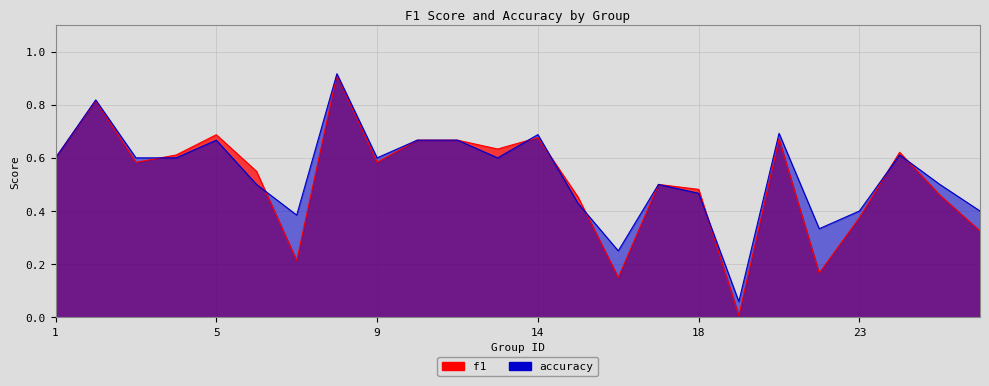

The accuracy series shows 0.6 at 24. True or false?

True